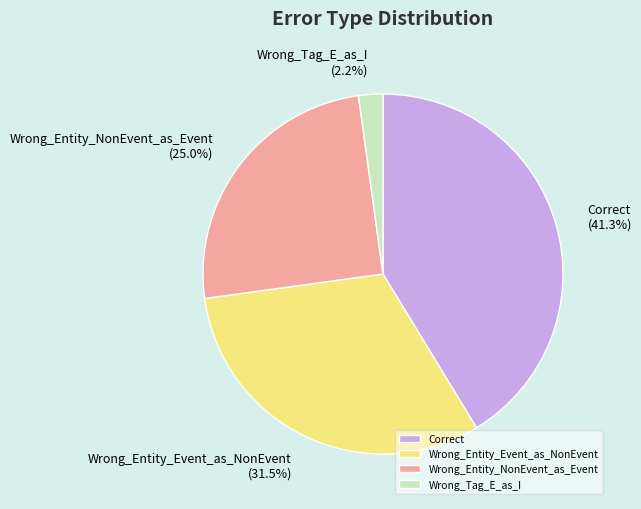

To the nearest percent, what percentage of the pie is Wrong_Entity_NonEvent_as_Event?

25%